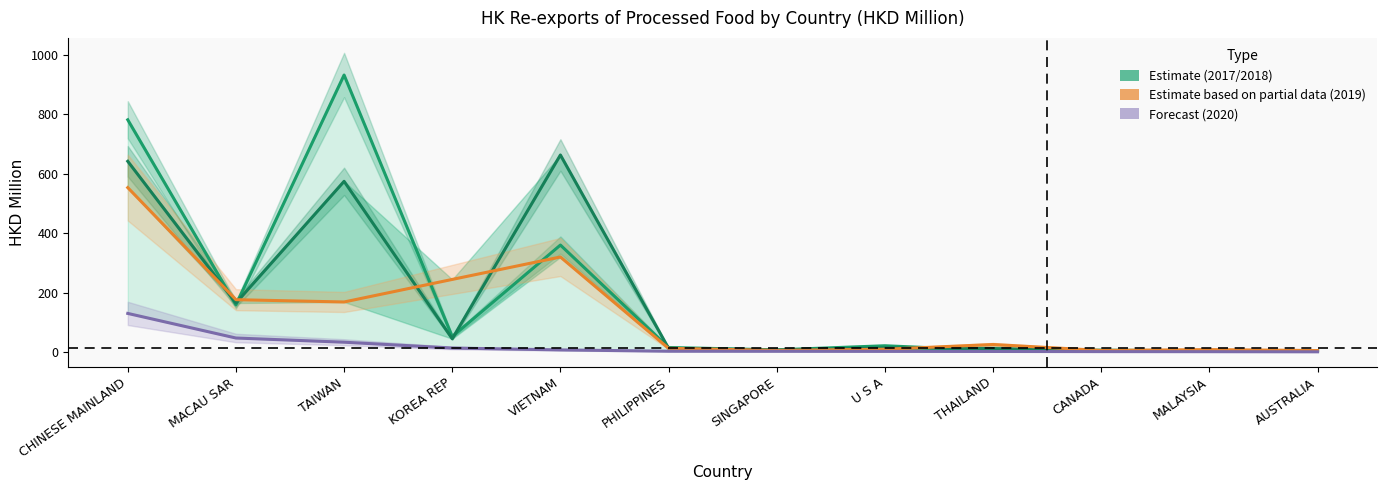

Rank the series at CANADA from lowest to highest value.

2020 Forecast, 2018 Estimate, 2019 Partial Estimate, 2017 Estimate